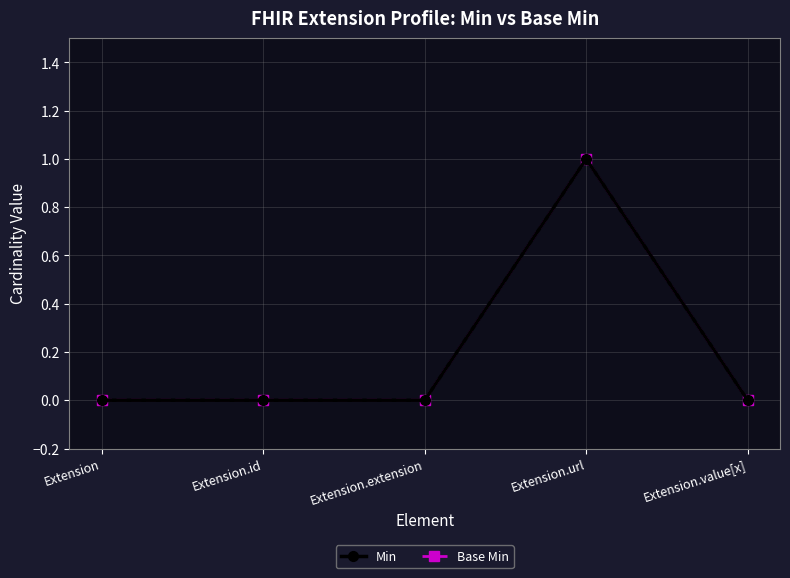

Does the chart have visible grid lines?

Yes